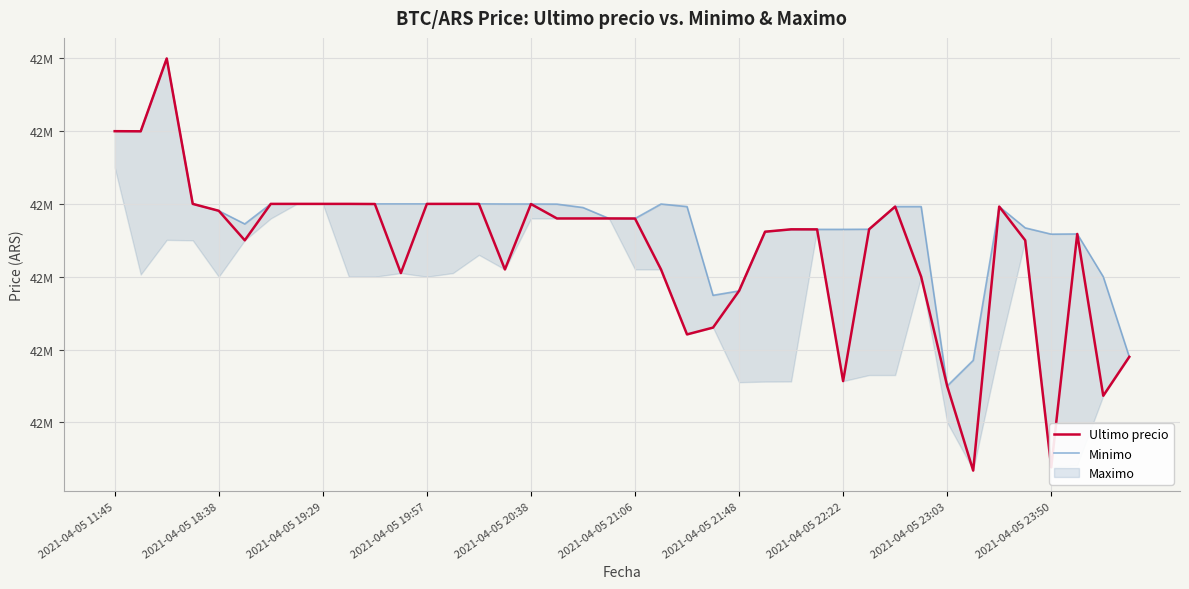

The value of Minimo at 27 is 42565011. True or false?

True